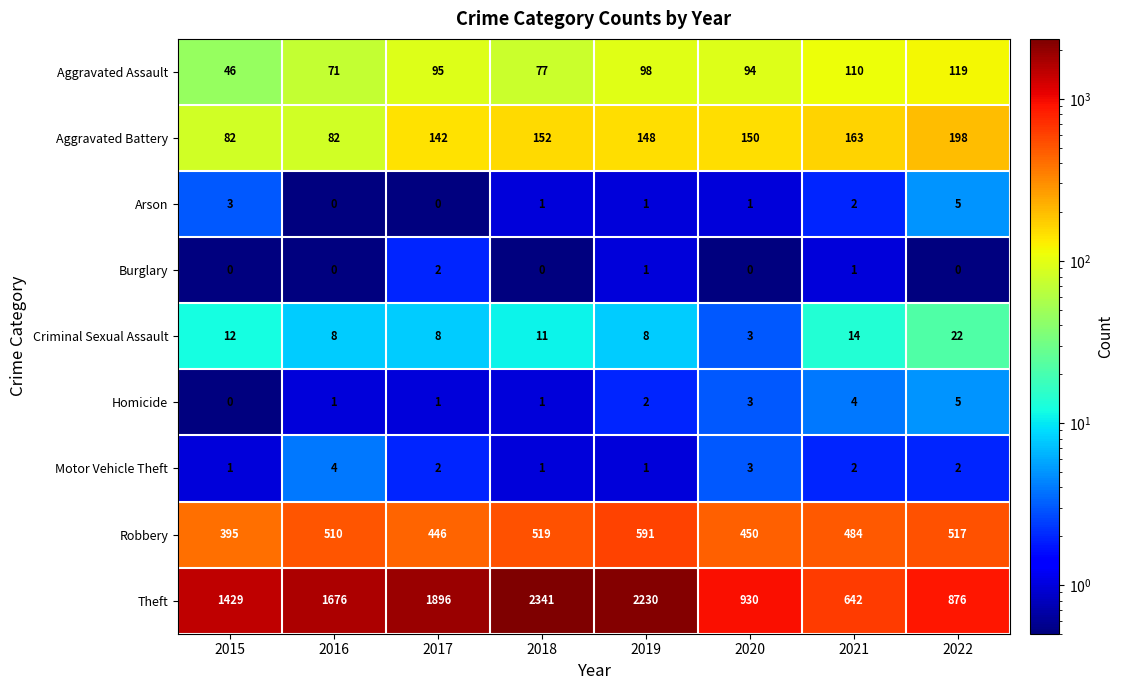

Which series has the largest total across all categories?

Theft